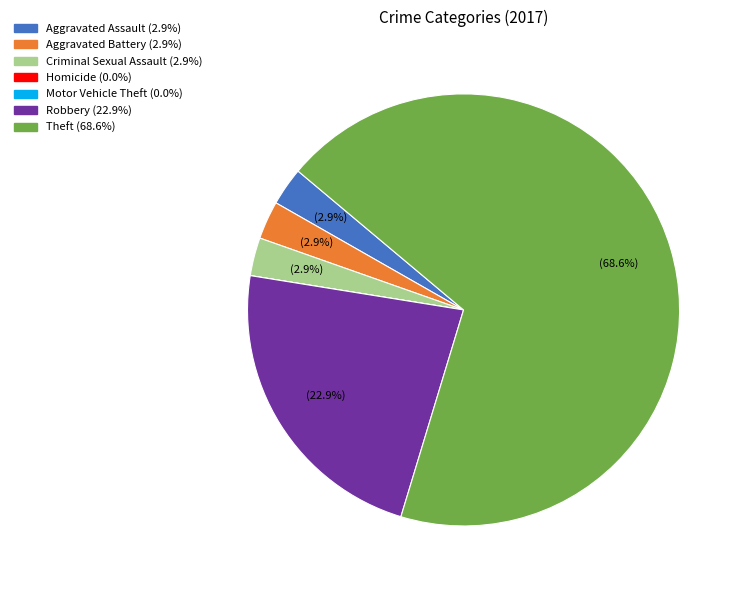

What portion of the pie excludes Criminal Sexual Assault?

97.1%